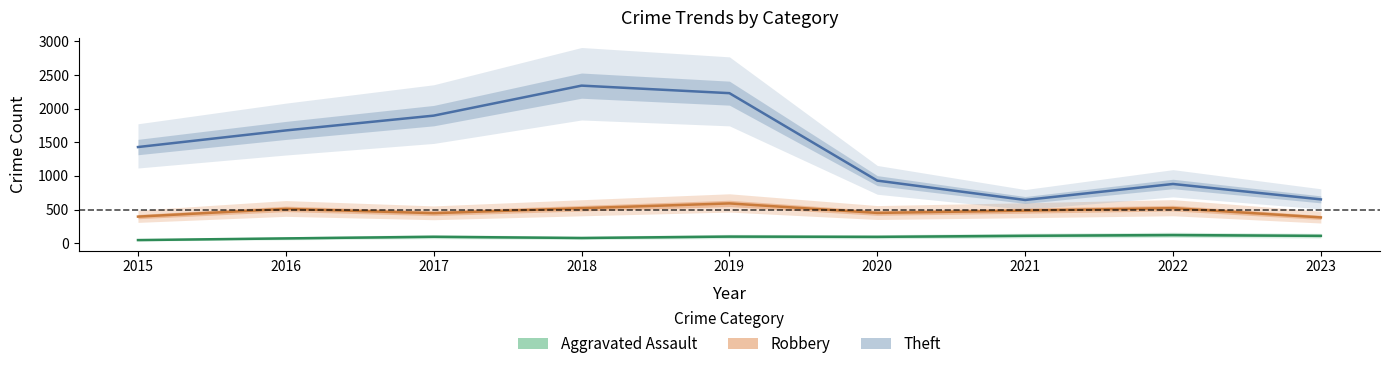

What is the approximate value of Theft at 2017, to the nearest 10?

1900